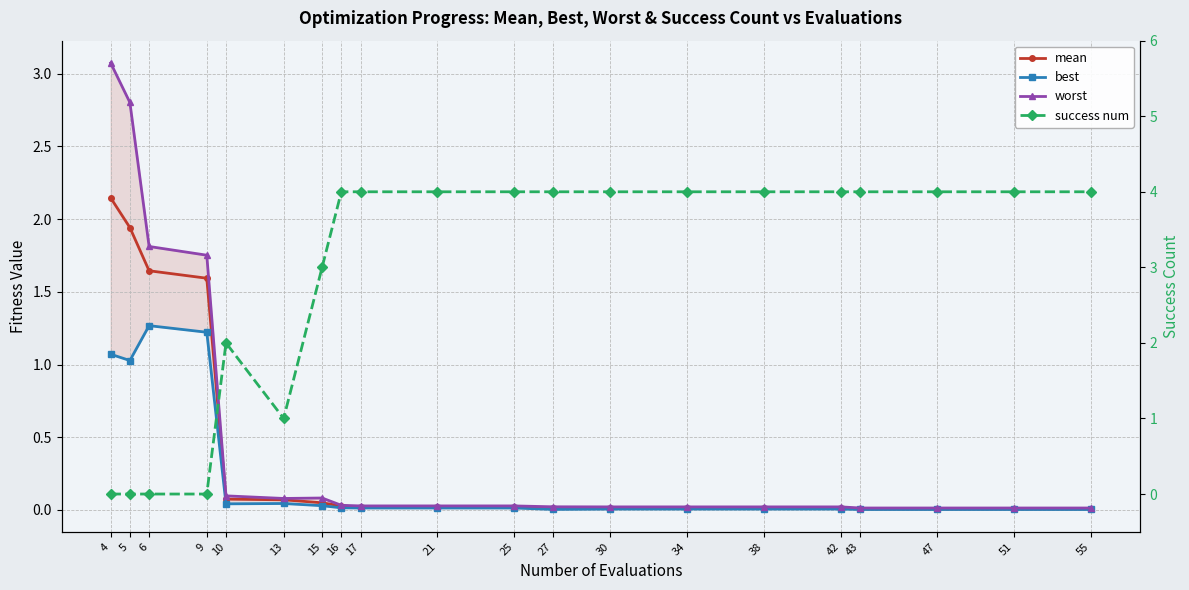

What is the difference between the best values at 55 and 9?

1.2